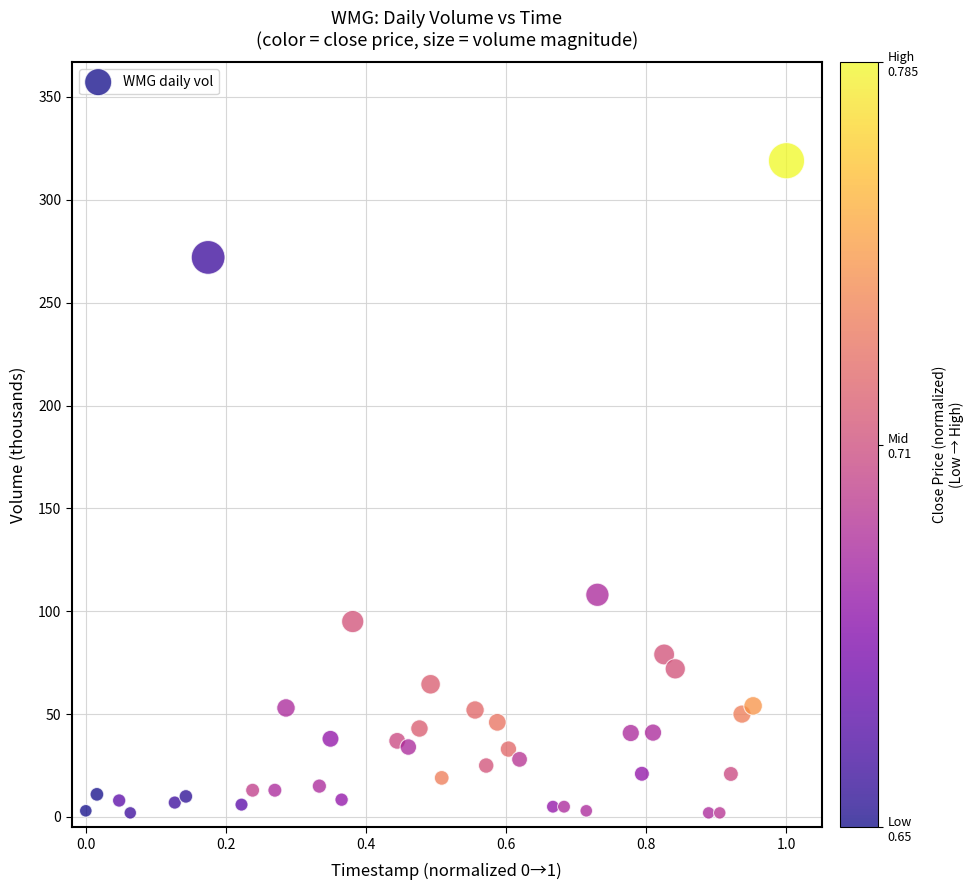

What is the range of X values (max minus min)?

1.0